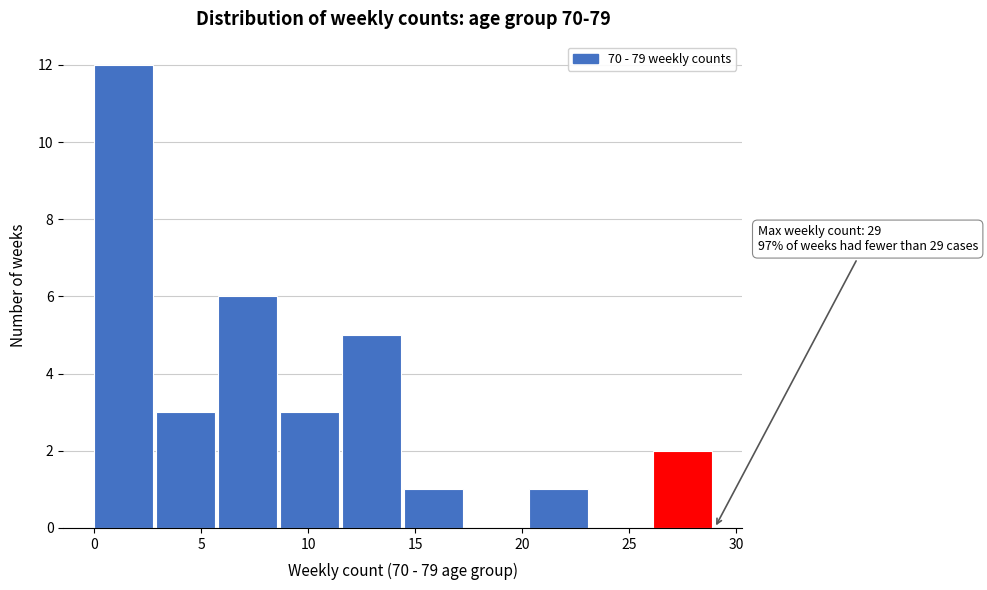

Over which range of the x-axis is the bar tallest?

0.0 to 2.9